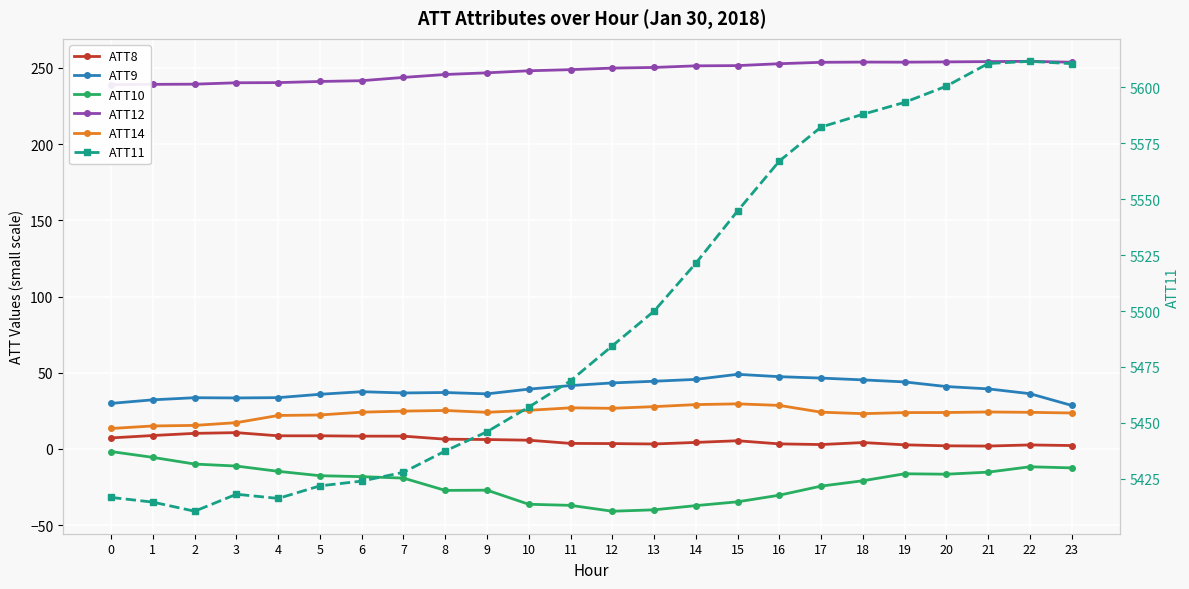

What is the value of the ATT9 point at the 13th from the left?

43.3